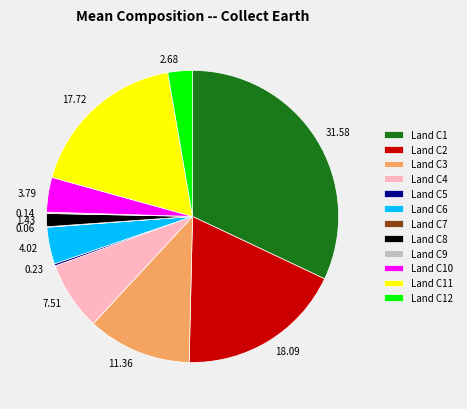

Combined, do Land C11 and Land C4 account for over 50%?

No